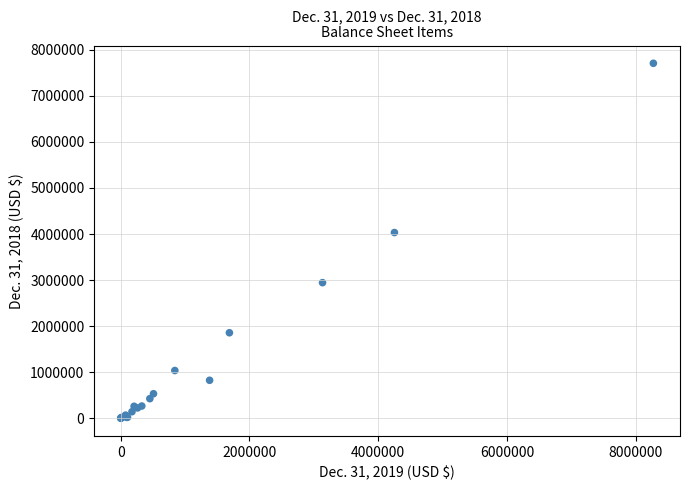

What Y value in the scatter plot is closest to 3853549?

4032657